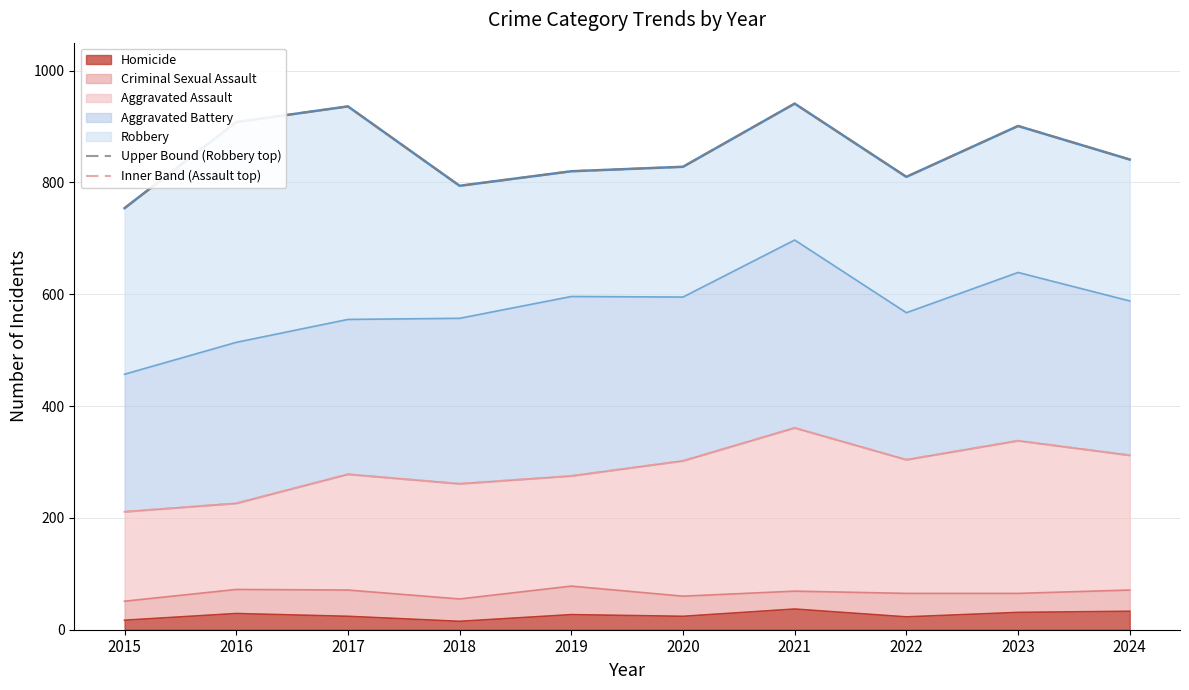

Where does the Inner Band (Assault top) series first go above 302?

2021